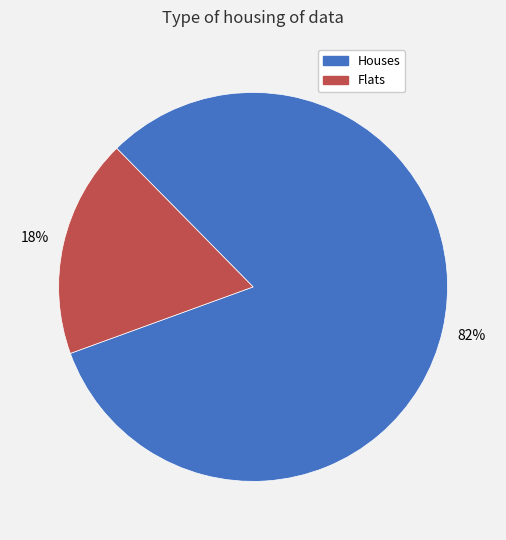

Is there a majority slice in this chart?

Yes